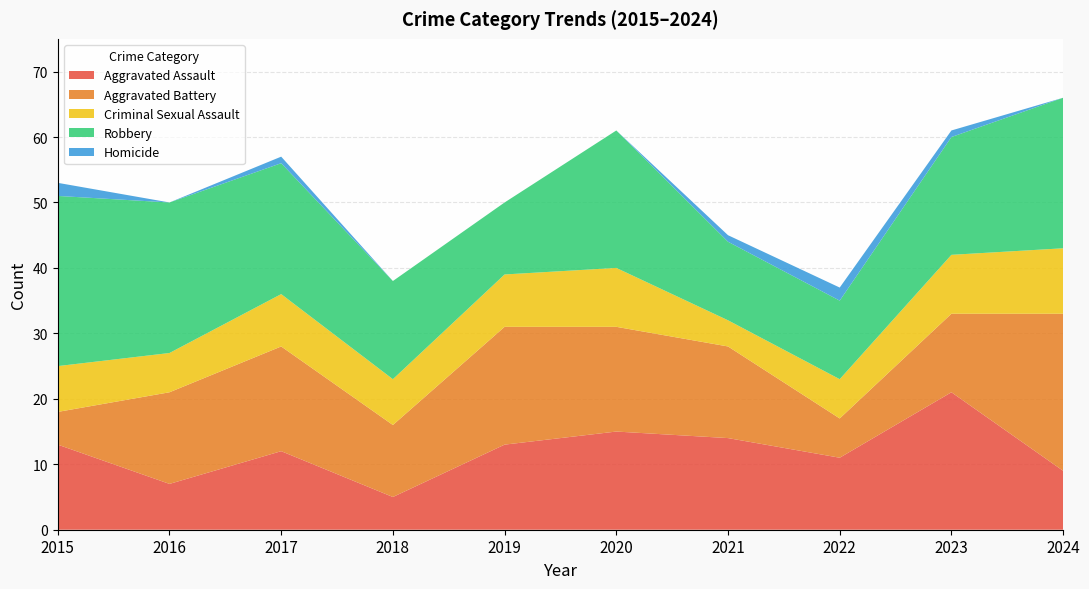

Reading left to right, what are all the values shown in this chart?

Aggravated Assault: 2015=13	2016=7	2017=12	2018=5	2019=13	2020=15	2021=14	2022=11	2023=21	2024=9
Aggravated Battery: 2015=5	2016=14	2017=16	2018=11	2019=18	2020=16	2021=14	2022=6	2023=12	2024=24
Criminal Sexual Assault: 2015=7	2016=6	2017=8	2018=7	2019=8	2020=9	2021=4	2022=6	2023=9	2024=10
Robbery: 2015=26	2016=23	2017=20	2018=15	2019=11	2020=21	2021=12	2022=12	2023=18	2024=23
Homicide: 2015=2	2016=0	2017=1	2018=0	2019=0	2020=0	2021=1	2022=2	2023=1	2024=0